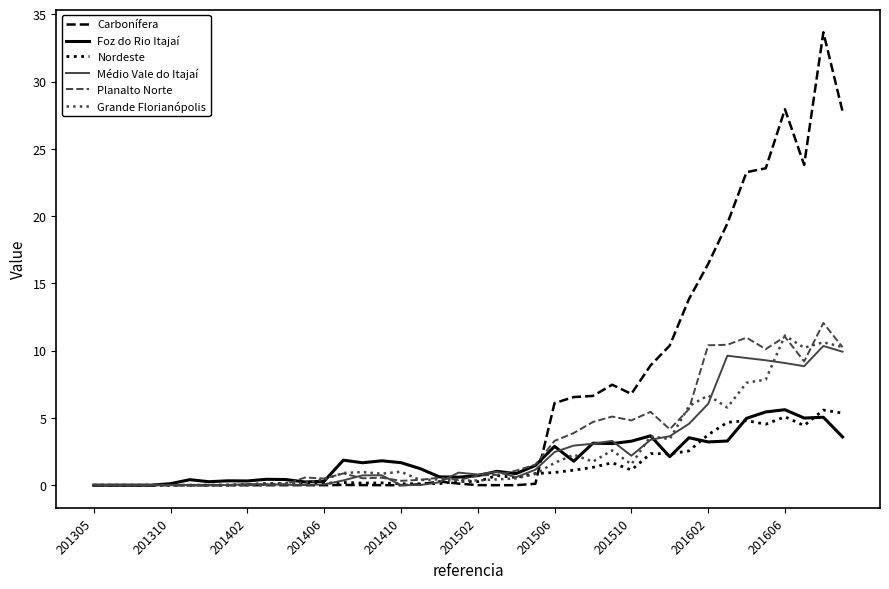

Which series has the widest spread of values?

Carbonífera